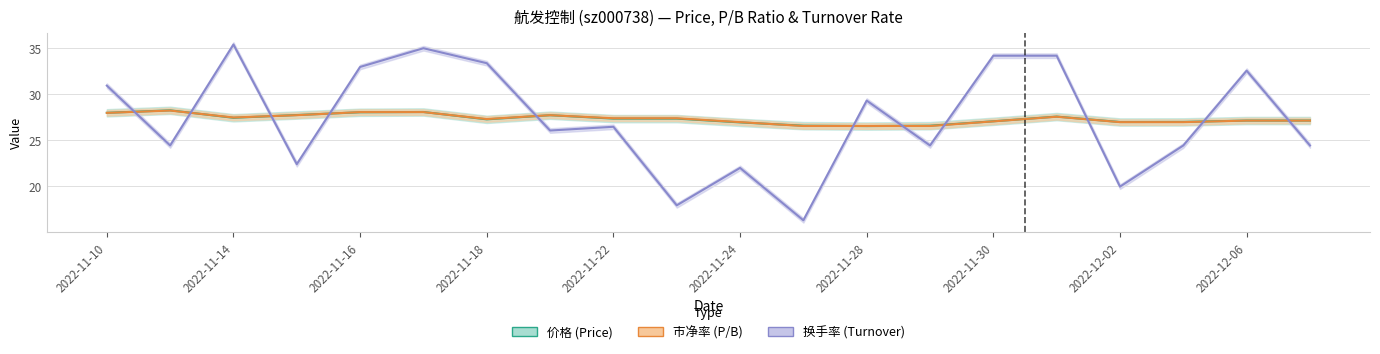

What is the approximate value of 市净率 (P/B) at 17?

26.9